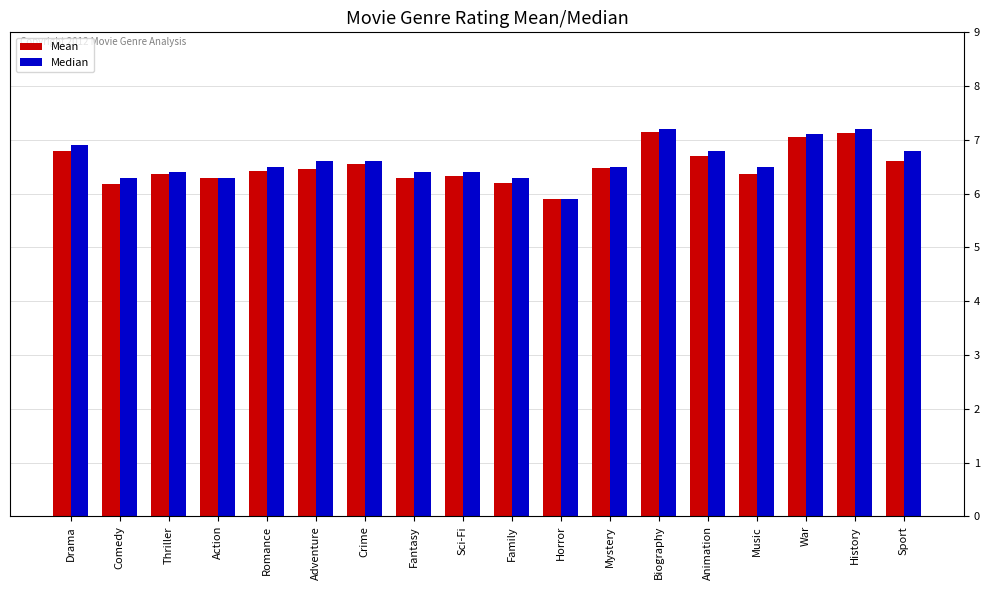

What is the total value across all series at History?

14.3